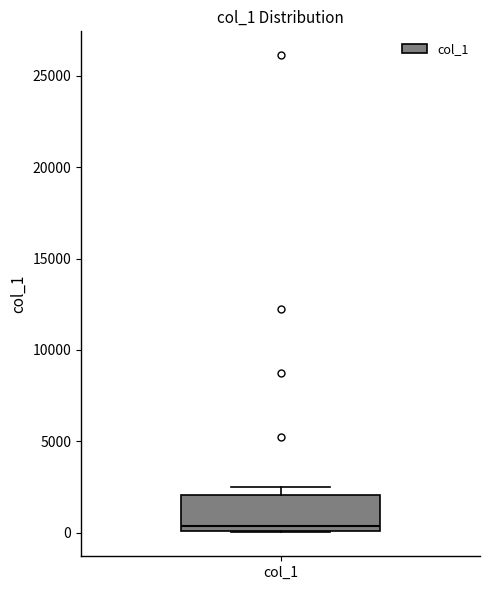

Transcribe this box plot: give where the median line is, the range the box spans, and where the two whiskers end, as read against the y-axis. The values are not printed on the chart, so give them approximately, as read against the axis.

median 500, box 0 to 2000, whiskers 0 to 2500